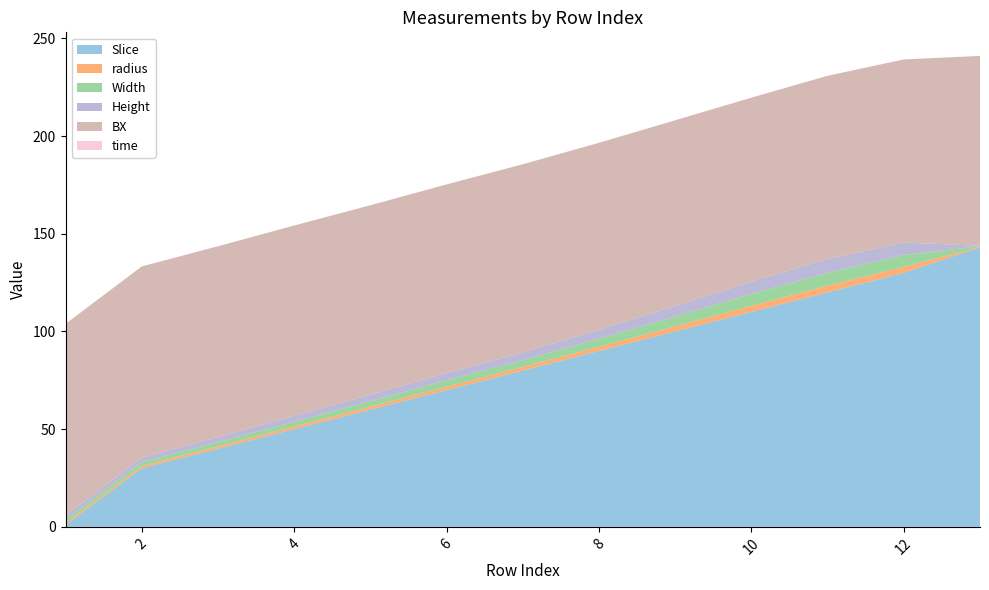

Reading left to right, transcribe all the data shown in this chart.

Slice: 1.0	30.0	40.0	50.0	60.0	70.0	80.0	90.0	100.0	110.0	120.0	130.0	143.0
radius: 0.9	1.1	1.2	1.4	1.5	1.7	1.8	2.2	2.6	3.1	3.4	3.1	0.2
Width: 1.7	2.0	2.2	2.4	2.8	3.3	3.5	4.1	5.0	6.1	6.5	6.1	0.4
Height: 2.0	2.4	2.6	3.0	3.3	3.7	3.9	4.6	5.4	6.3	7.2	6.3	0.2
BX: 98.3	97.8	97.6	97.4	97.0	96.5	96.3	95.7	95.0	94.1	93.7	93.7	97.2
time: 0.0	0.0	0.0	0.0	0.0	0.0	0.0	0.0	0.0	0.0	0.0	0.0	0.0